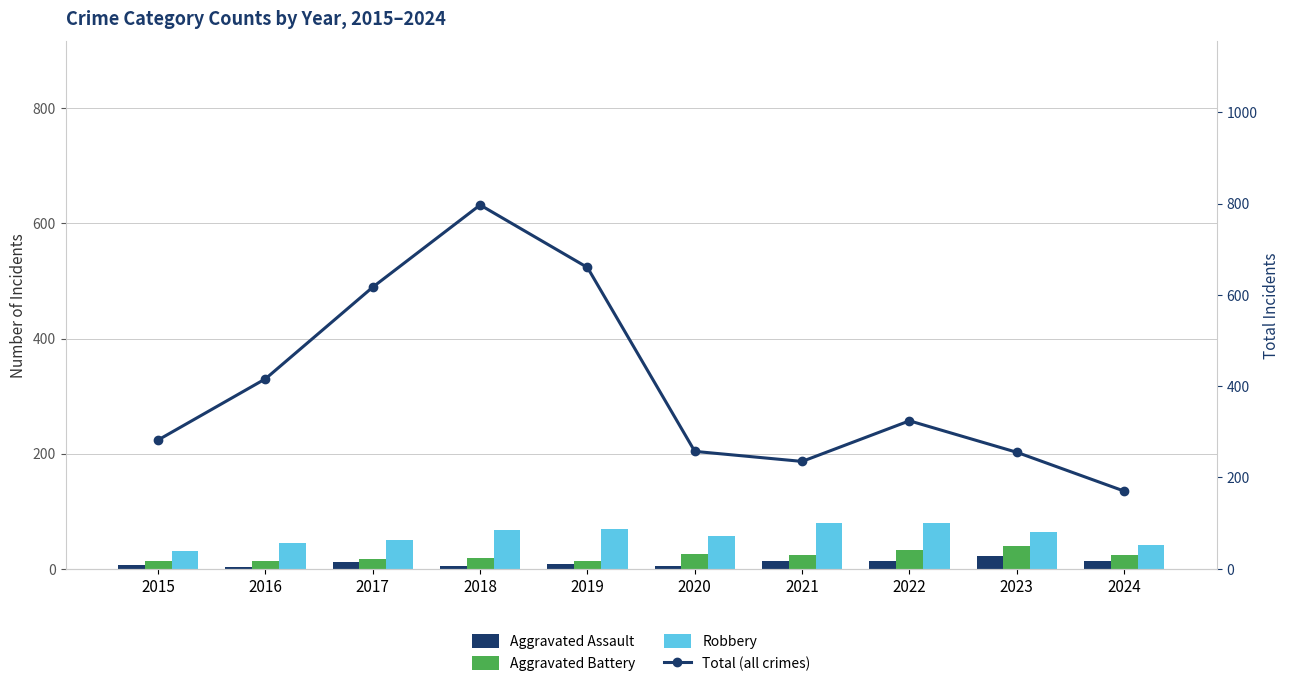

Are the bars horizontal?

No